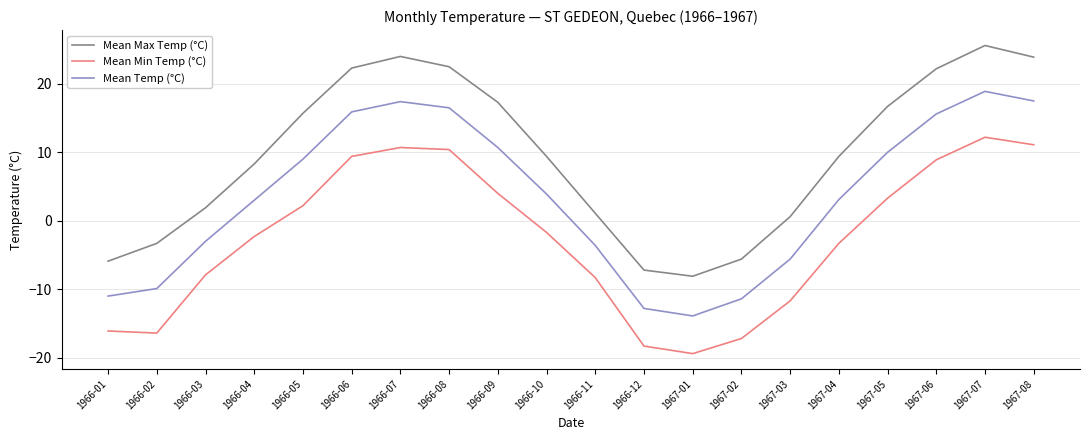

Which series has the largest total across all categories?

Mean Max Temp (°C)